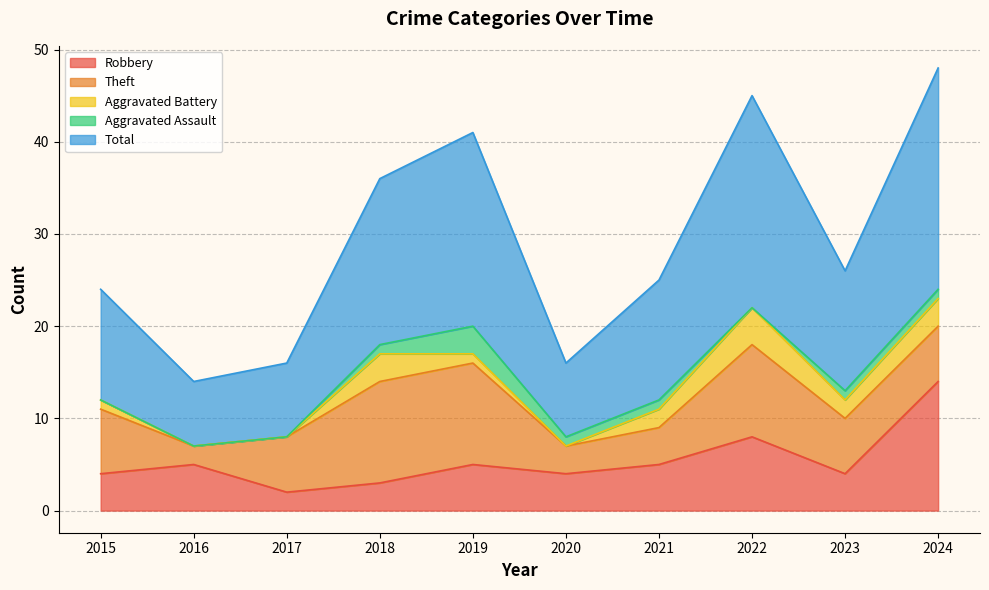

Reading left to right, what are all the values shown in this chart?

Robbery: 4	5	2	3	5	4	5	8	4	14
Theft: 7	2	6	11	11	3	4	10	6	6
Aggravated Battery: 1	0	0	3	1	0	2	4	2	3
Aggravated Assault: 0	0	0	1	3	1	1	0	1	1
Total: 12	7	8	18	21	8	13	23	13	24